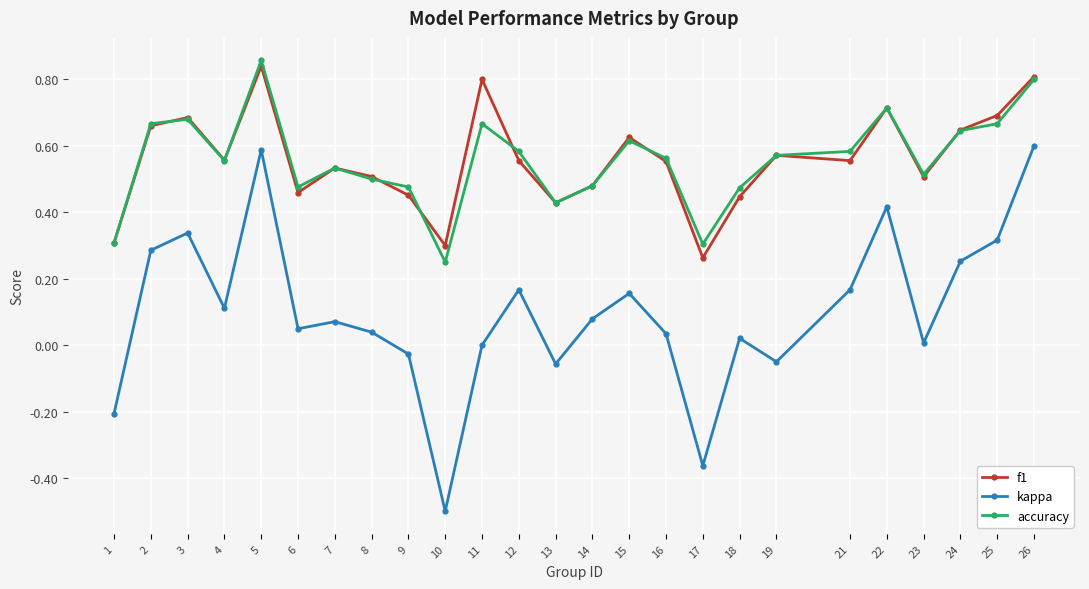

List the series in order of their peak value, lowest first.

kappa, f1, accuracy